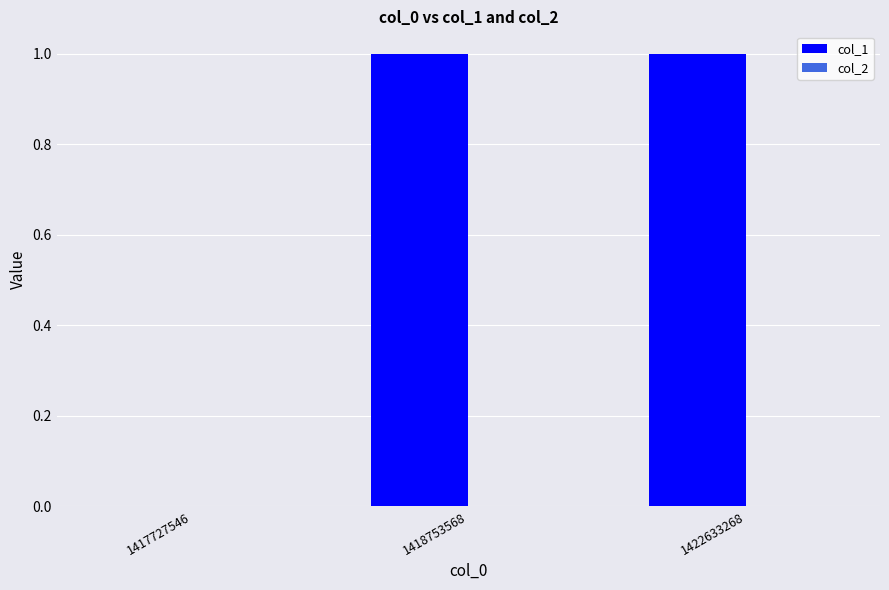

What is the change in value from 1417727546 to 1422633268?

+1